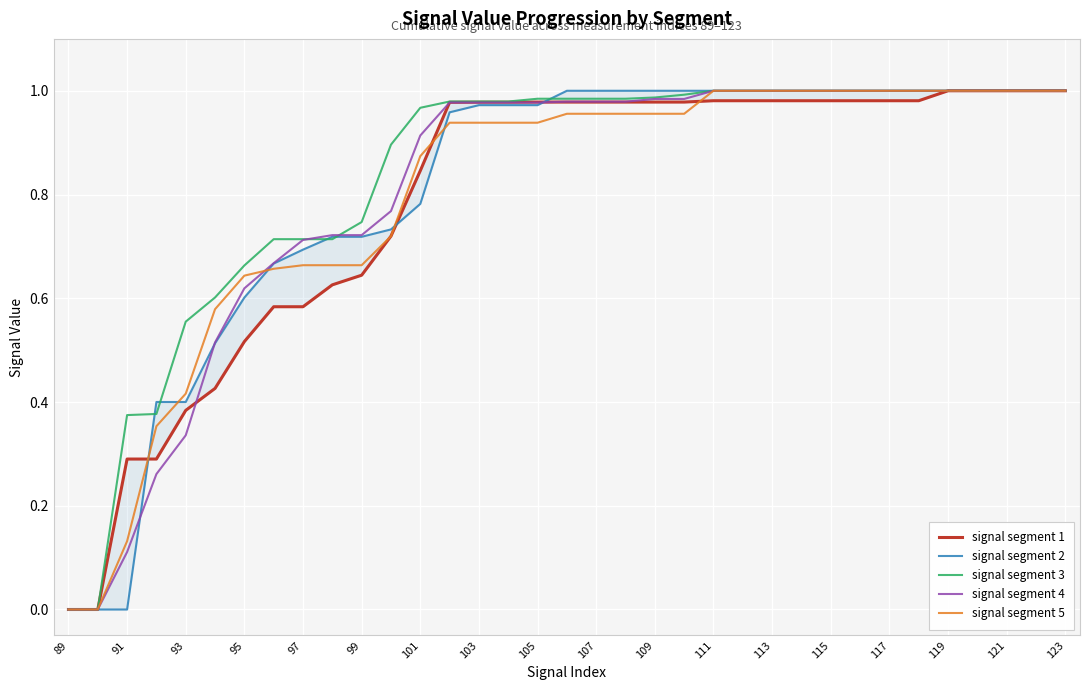

What is the maximum value for signal segment 1?

1.0